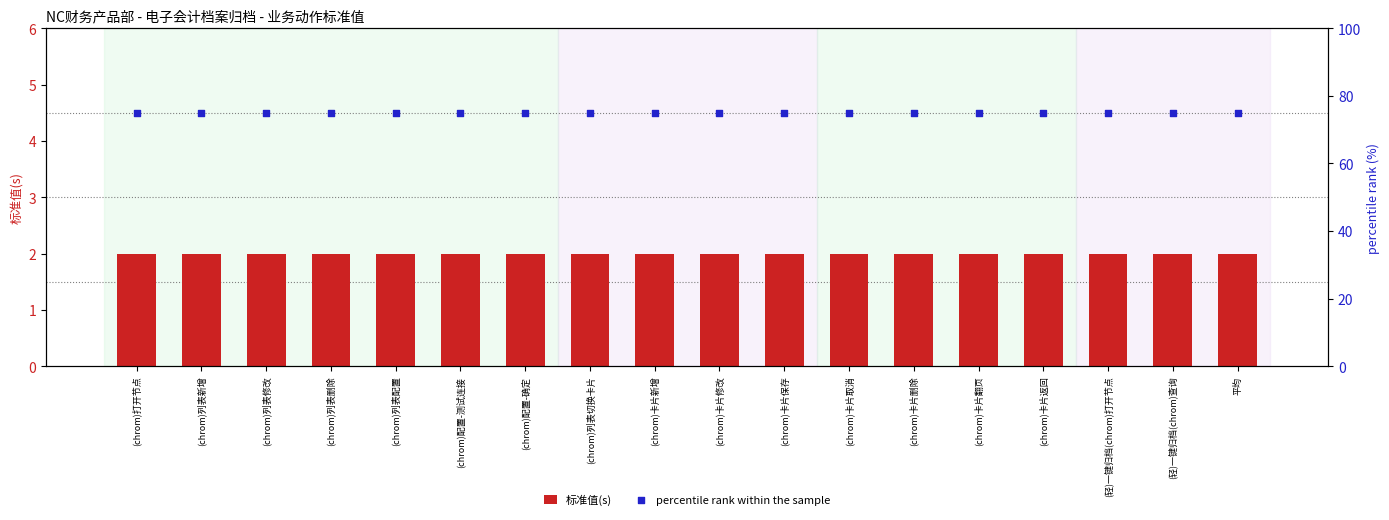

Which series reaches the minimum Y coordinate?

标准值(s)